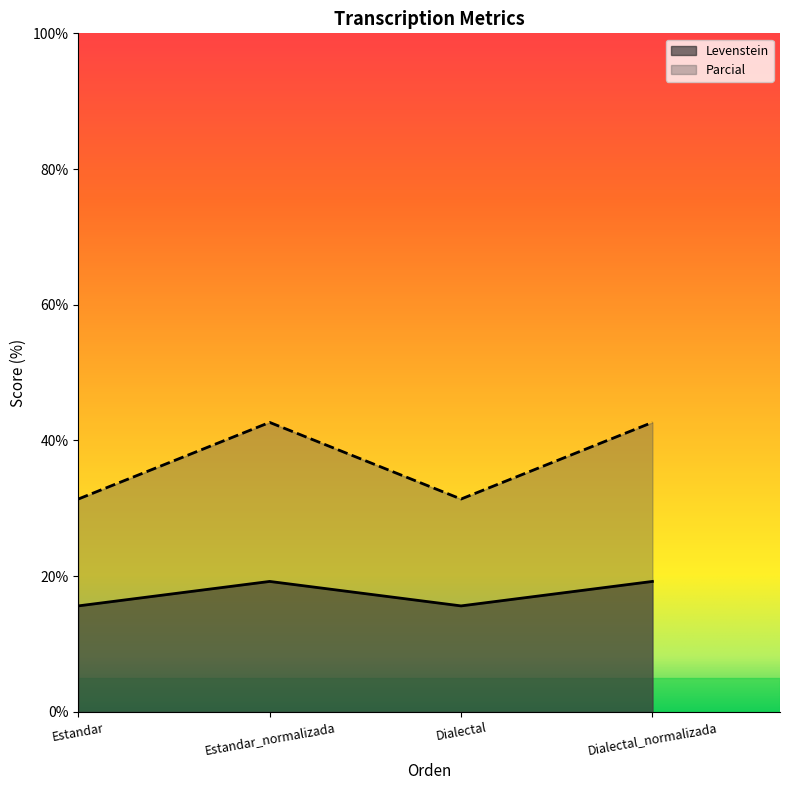

What is the total value across all series at Estandar?

47.0